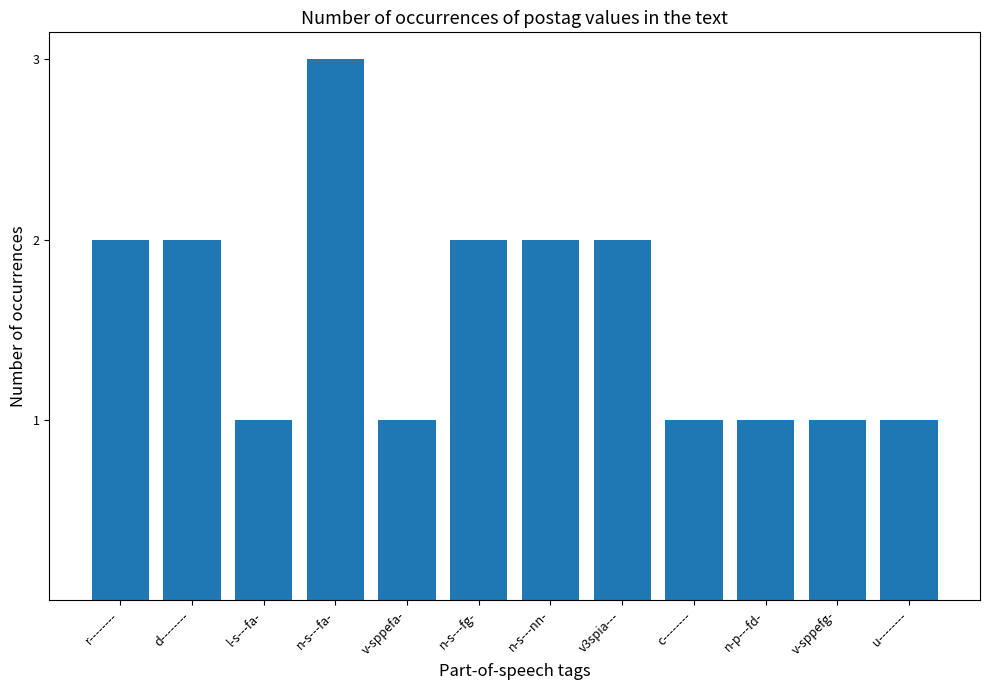

Count the number of categories in the chart.

12